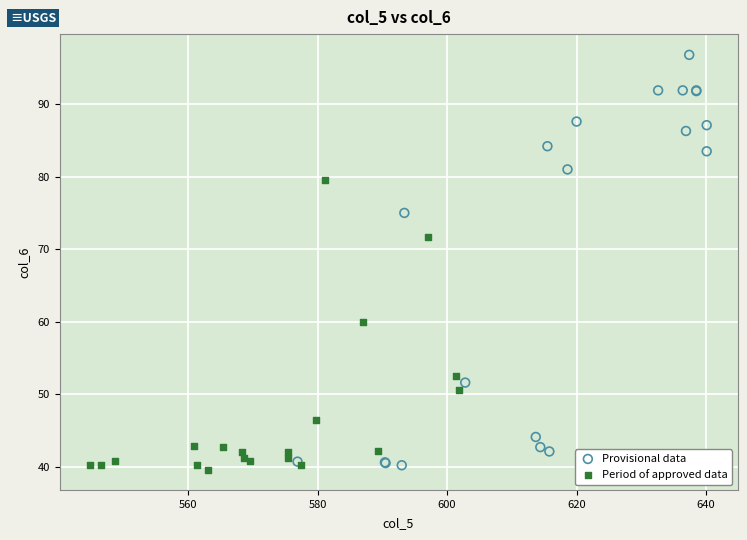

Which series reaches the maximum Y coordinate?

Provisional data